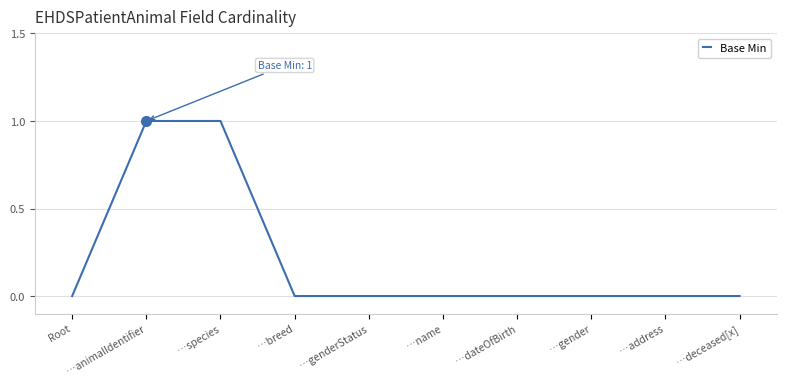

The chart shows a value of 0 at …deceased[x]. True or false?

True